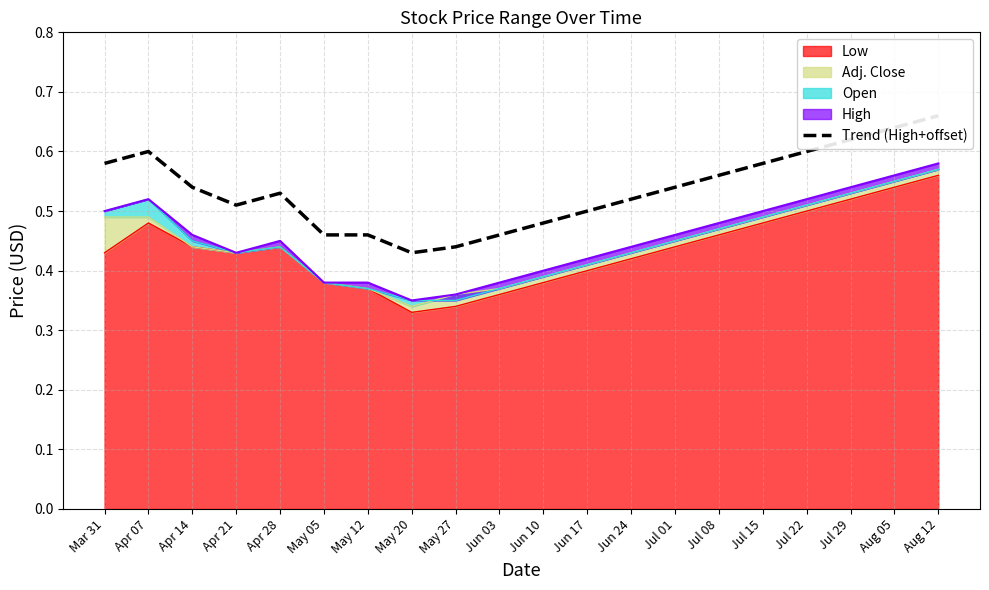

Rank the categories by value from lowest to highest.

May 20, May 27, May 05, May 12, Jun 03, Jun 10, Jun 17, Apr 21, Jun 24, Apr 28, Apr 14, Jul 01, Jul 08, Mar 31, Jul 15, Apr 07, Jul 22, Jul 29, Aug 05, Aug 12